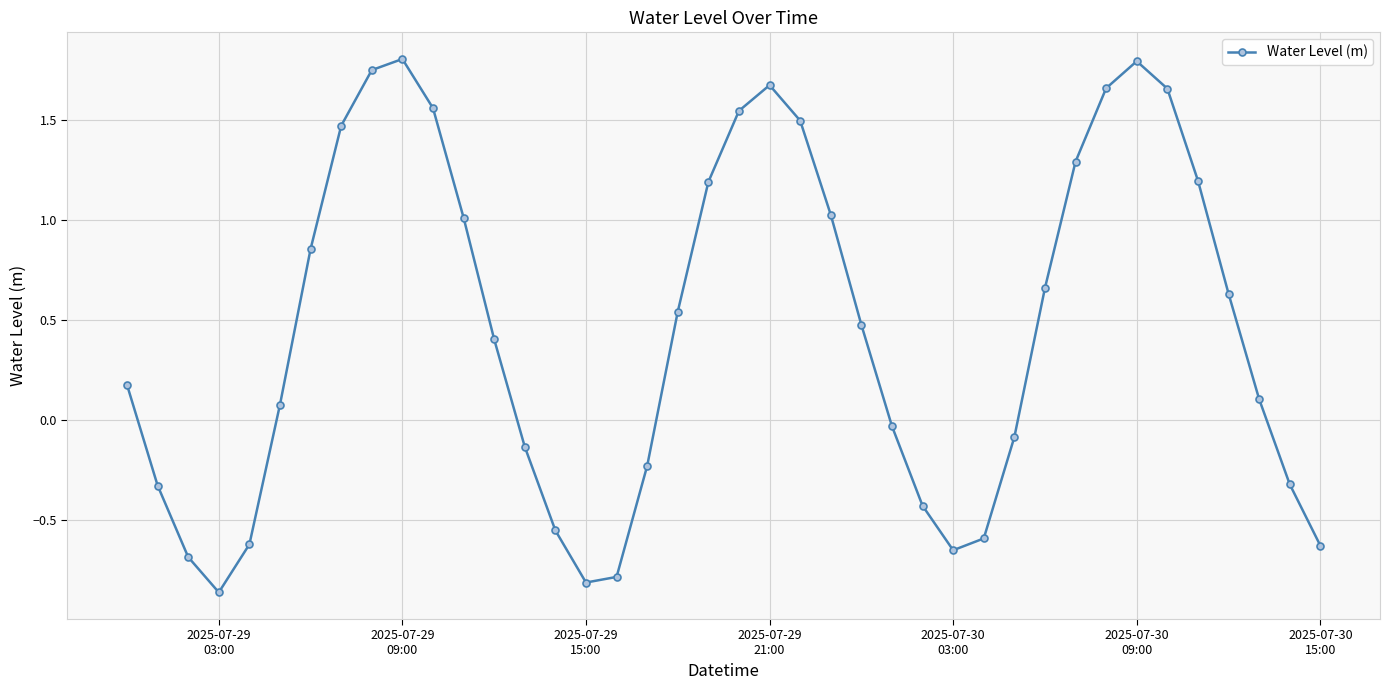

What is the difference between the second highest and minimum values?

2.7